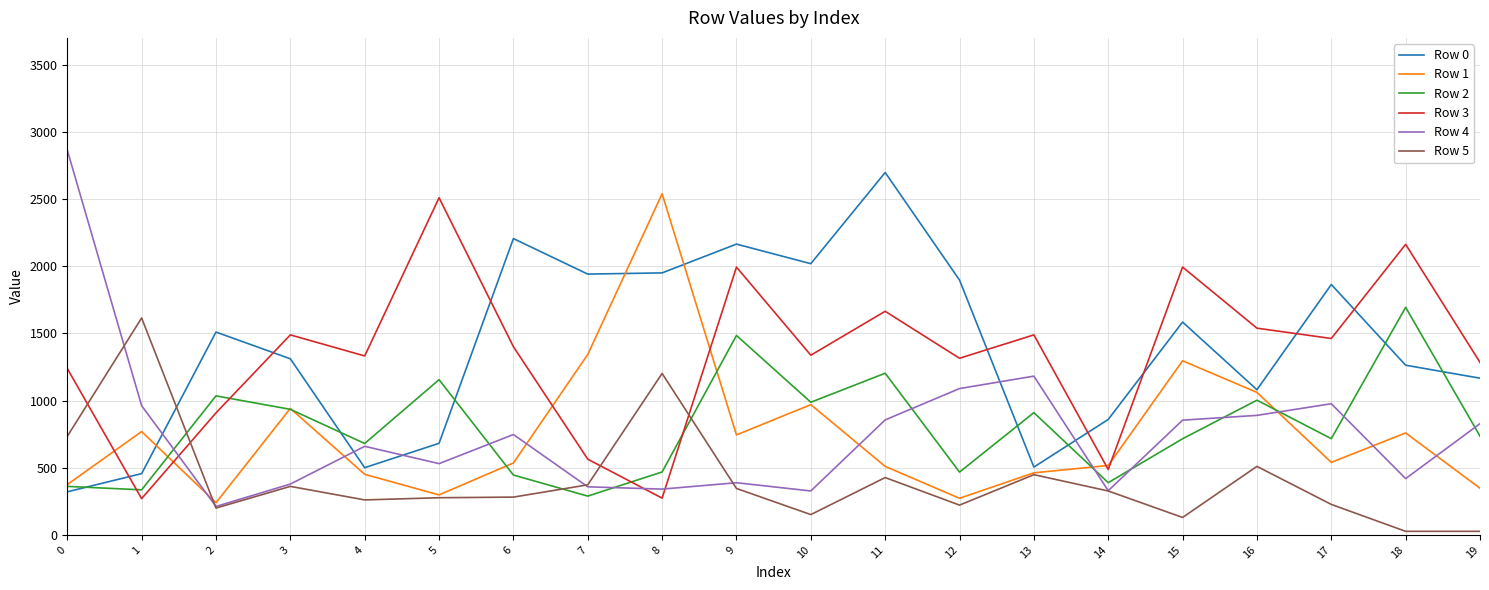

At how many categories does at least one series exceed 2611?

2